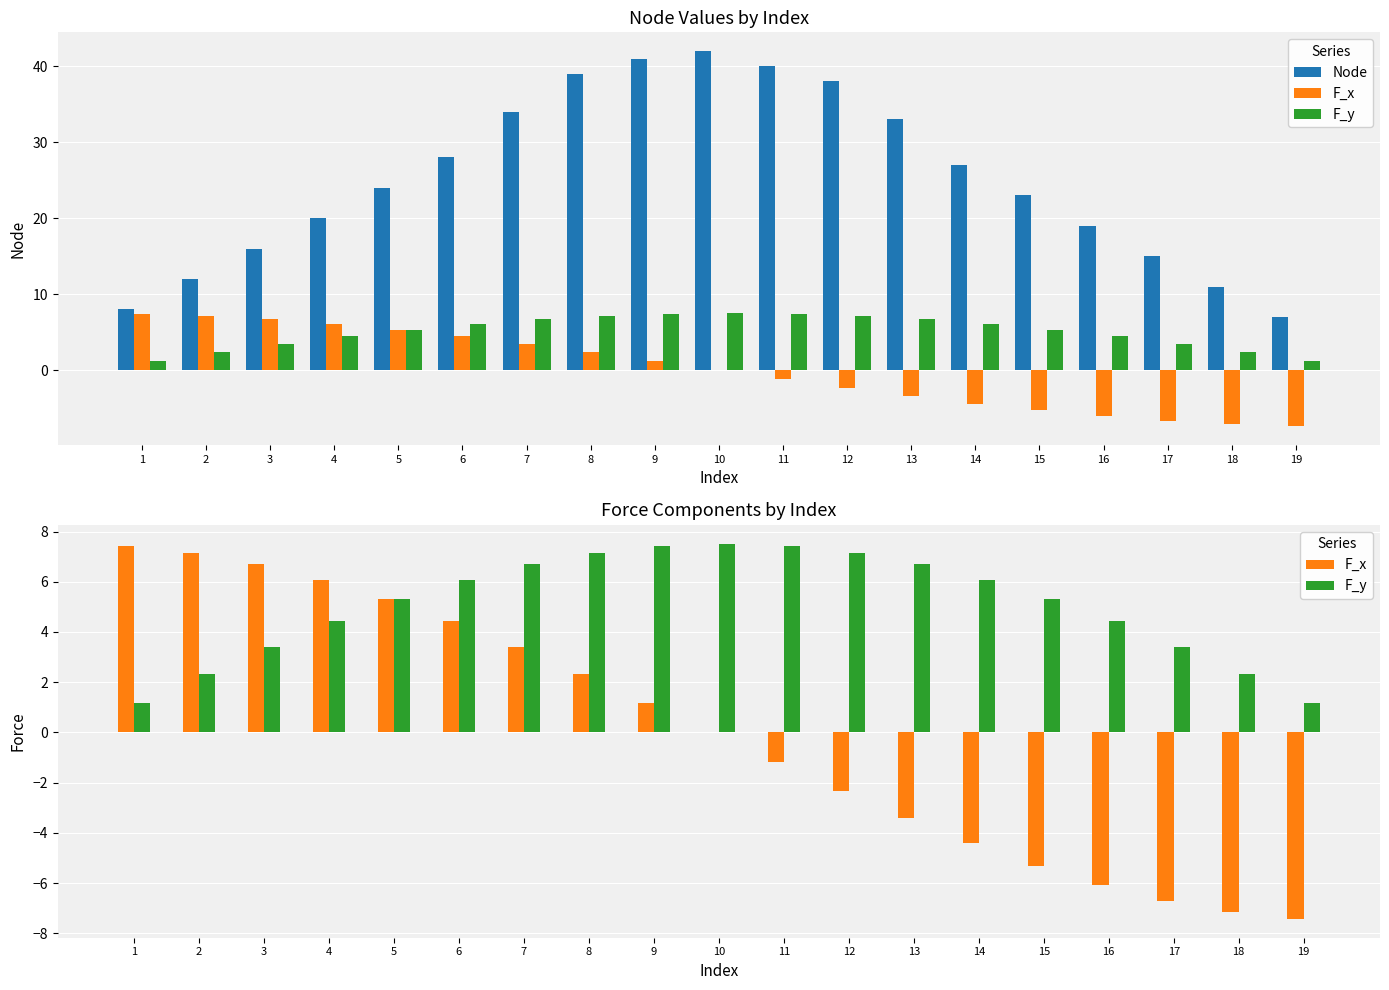

The Node series shows 40.0 at 11. True or false?

True